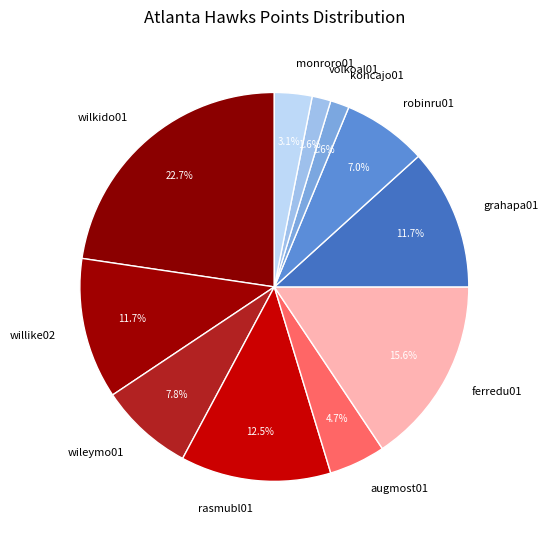

Approximately how many times larger is the value at wilkido01 compared to wileymo01?

2.9